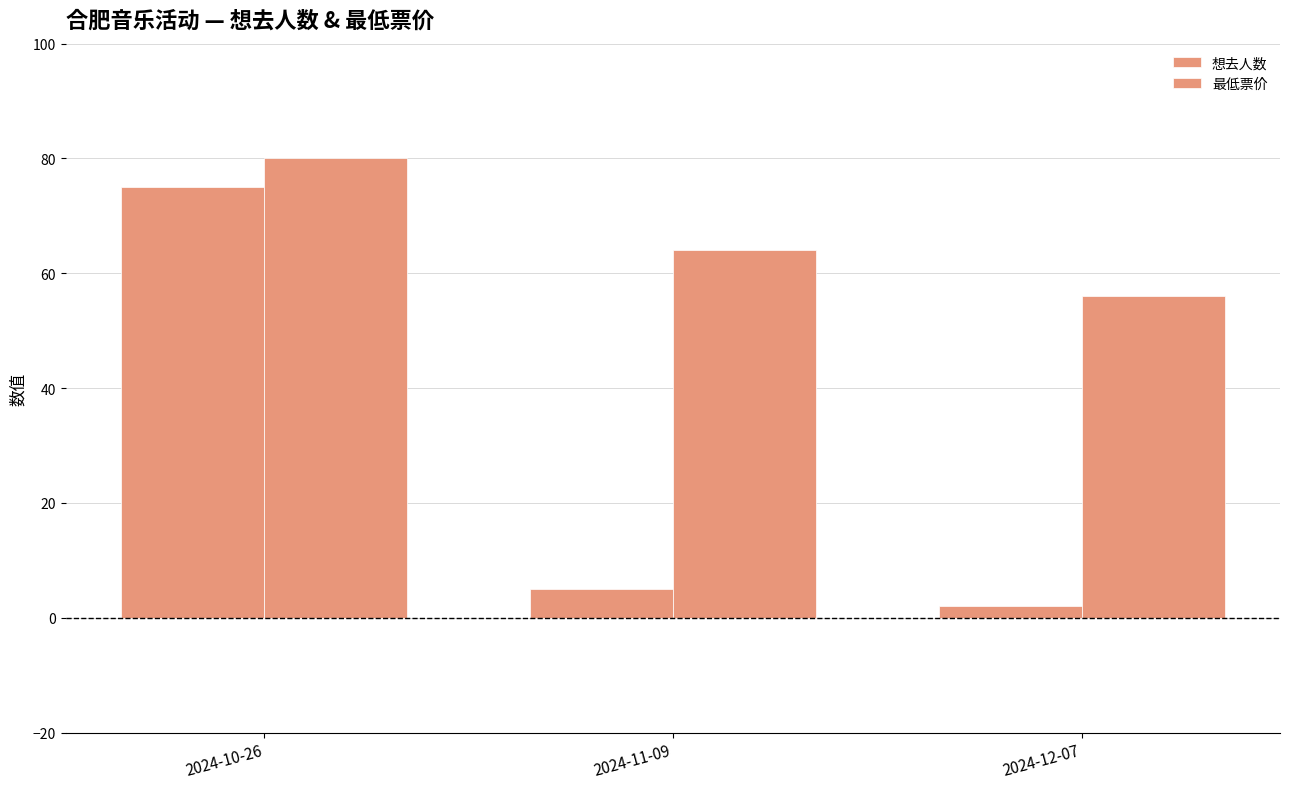

Is the value of 想去人数 at 2024-11-09 greater than the value of 最低票价 at 2024-11-09?

No